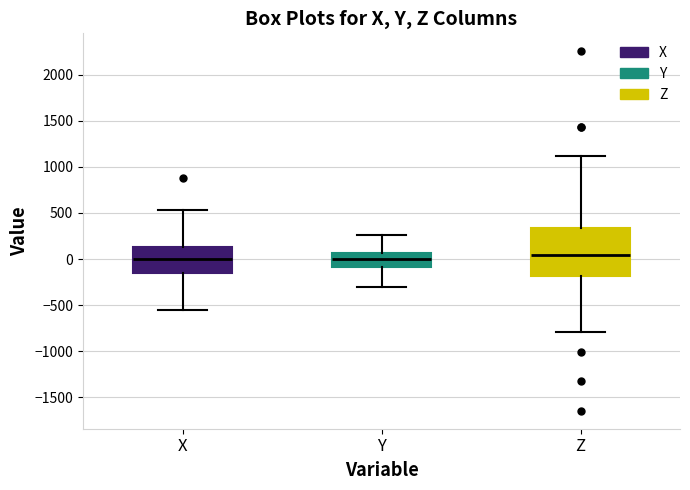

Reading left to right, transcribe this box plot: for each box, give where its median line is, the range the box spans, and where its two whiskers end, as read against the y-axis. The values are not printed on the chart, so give them approximately, as read against the axis.

X: median 0, box -150 to 150, whiskers -550 to 550
Y: median 0, box -100 to 50, whiskers -300 to 250
Z: median 50, box -200 to 350, whiskers -800 to 1100